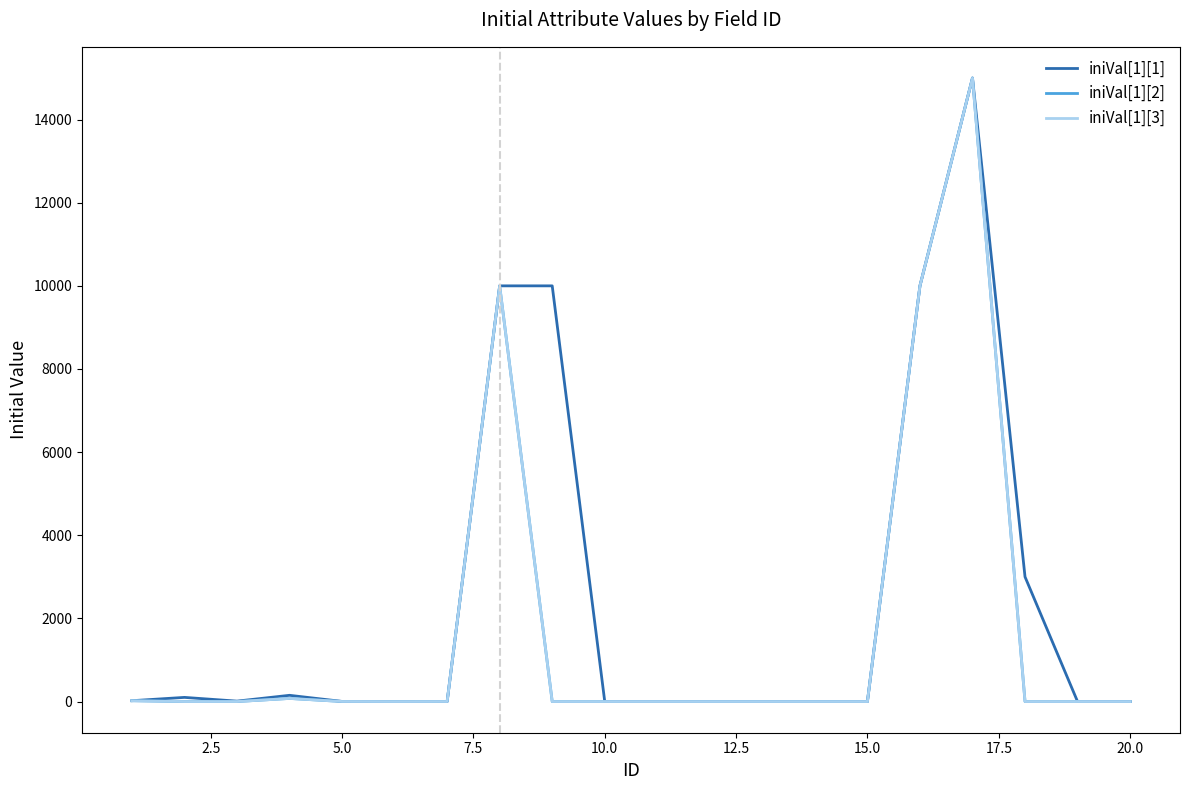

Is this an area chart (filled region under the line)?

No